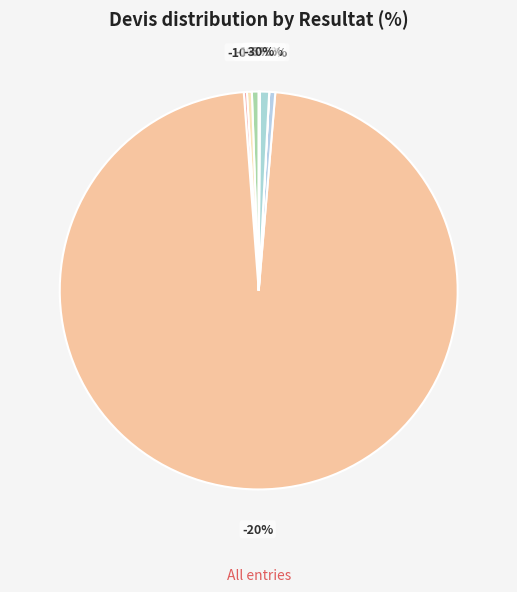

To the nearest percent, what is the average slice percentage?

10%